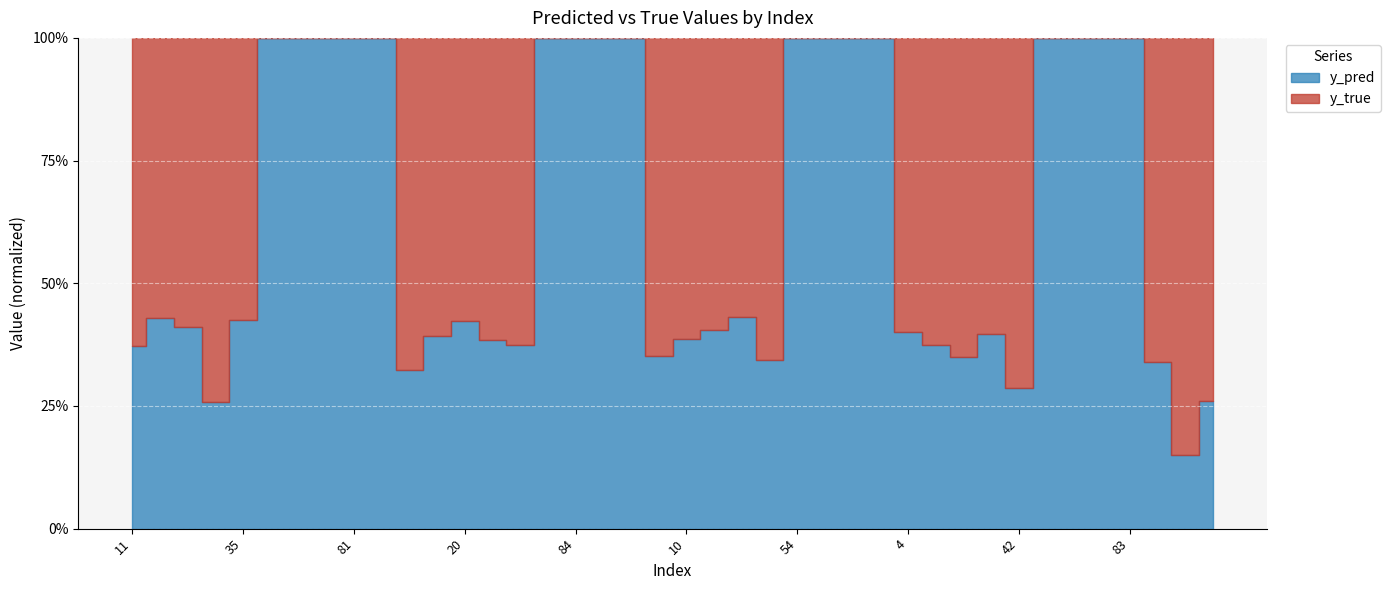

True or false: the data has more than 0 interior local peaks.

True